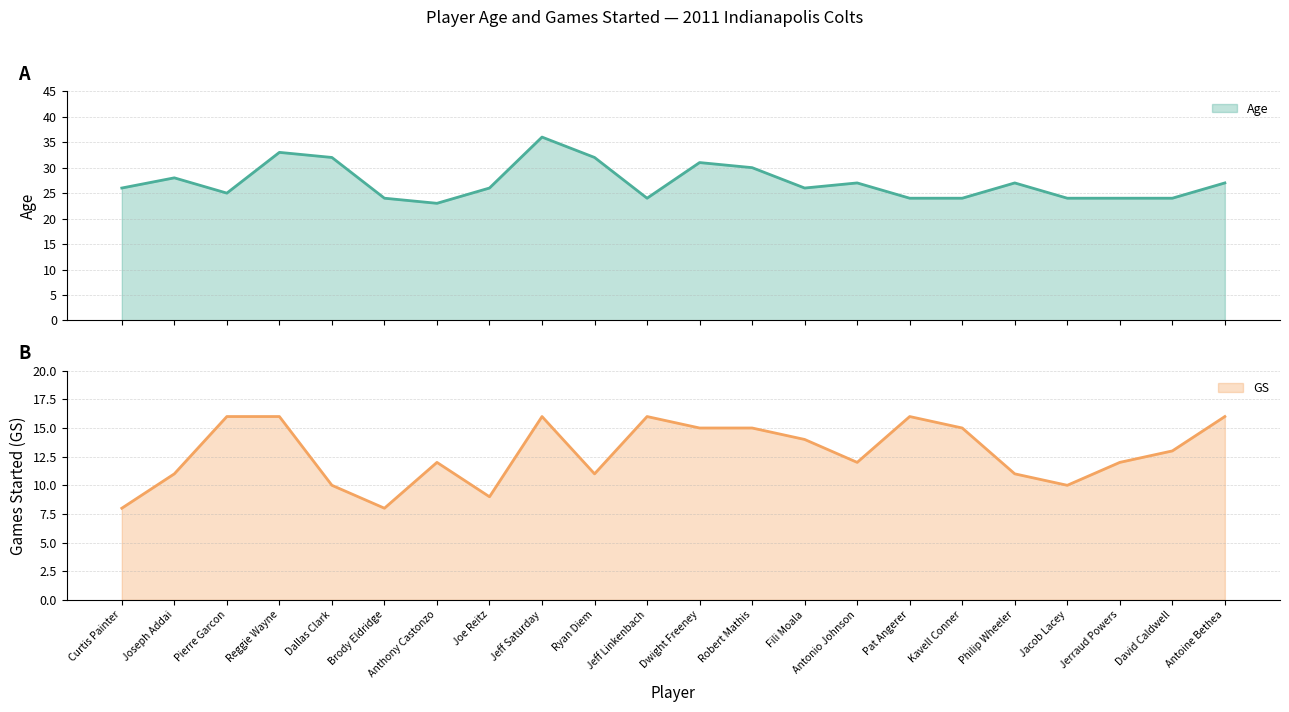

What is the difference between the second highest and second lowest values in the GS series?

8